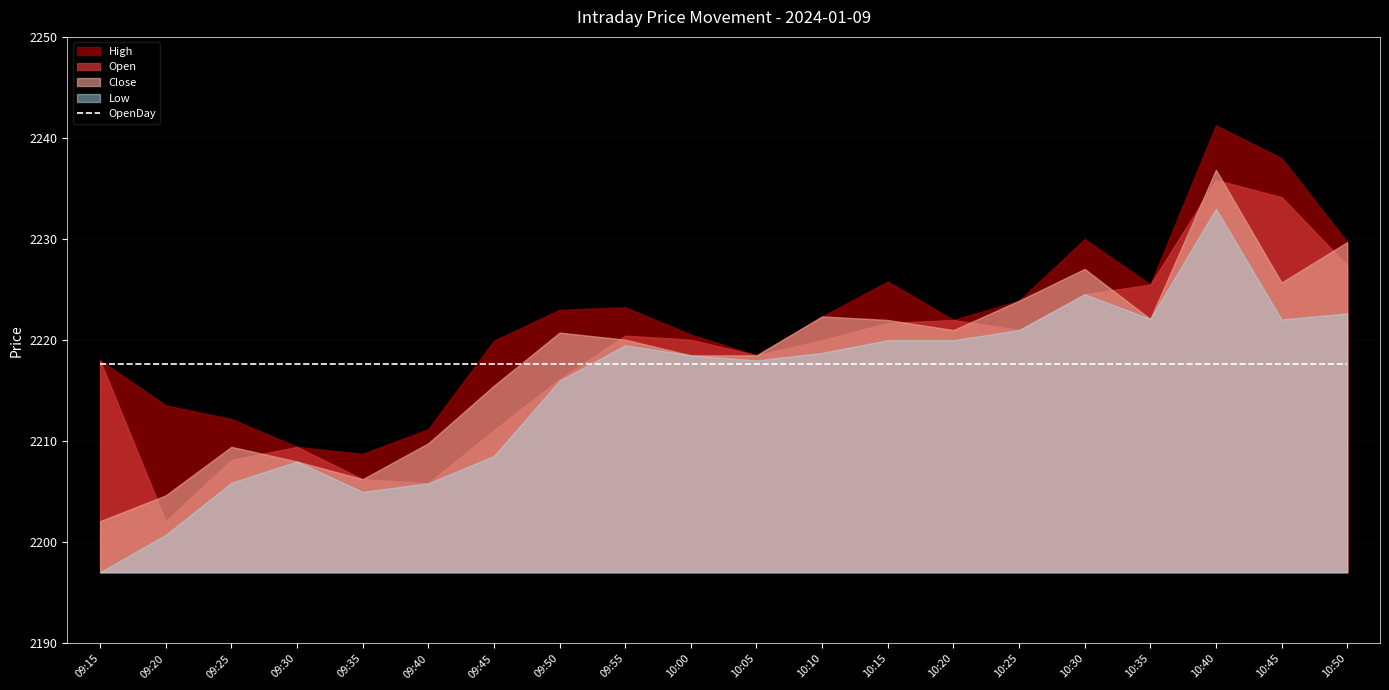

What is the sum of the Open values at 10:50 and 09:15?

4445.4